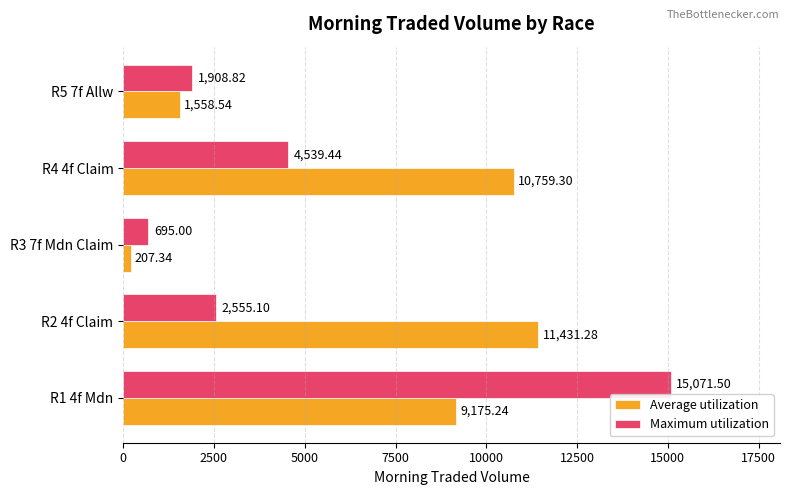

What is the sum of all Average utilization values?

33131.7